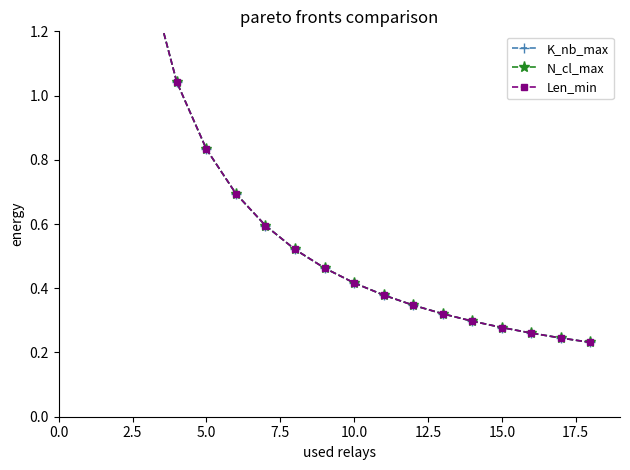

Is it true that Len_min equals 0.3 at 17?

False